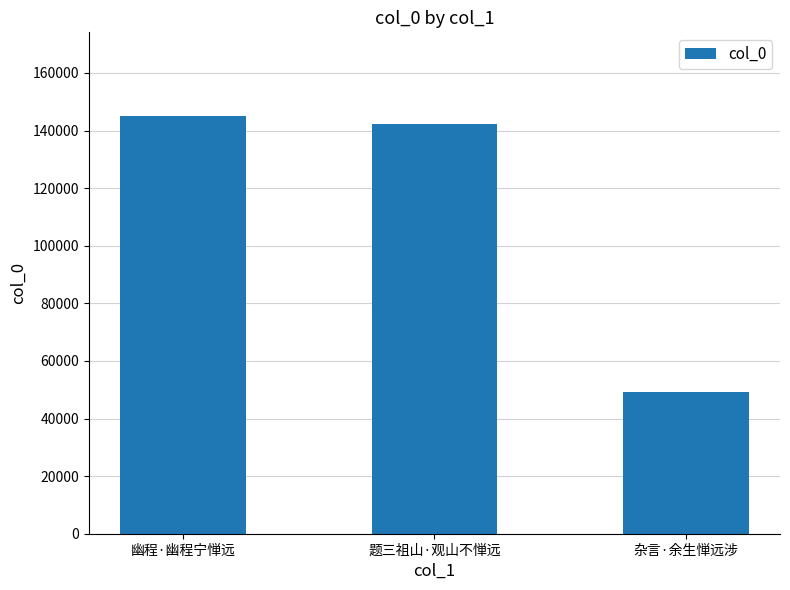

How many bars are there in total?

3